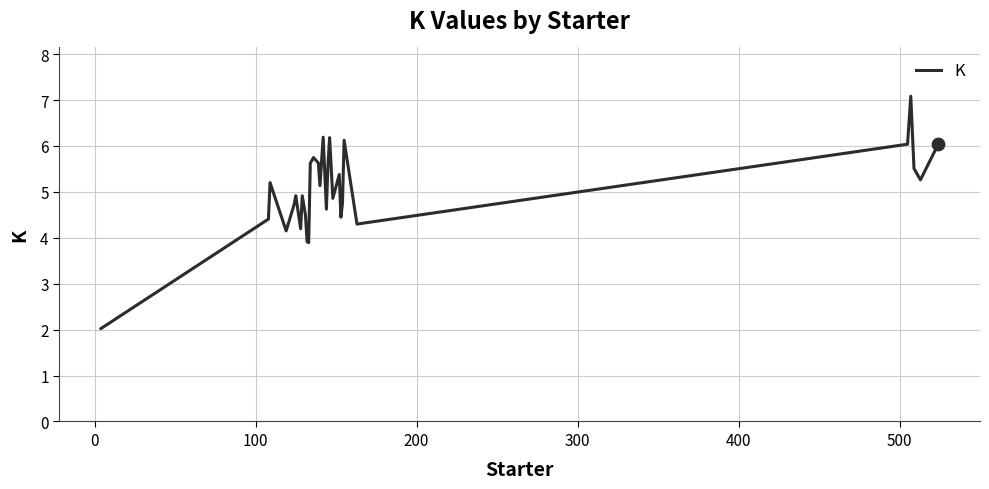

What is the difference between the maximum and minimum values?

5.1